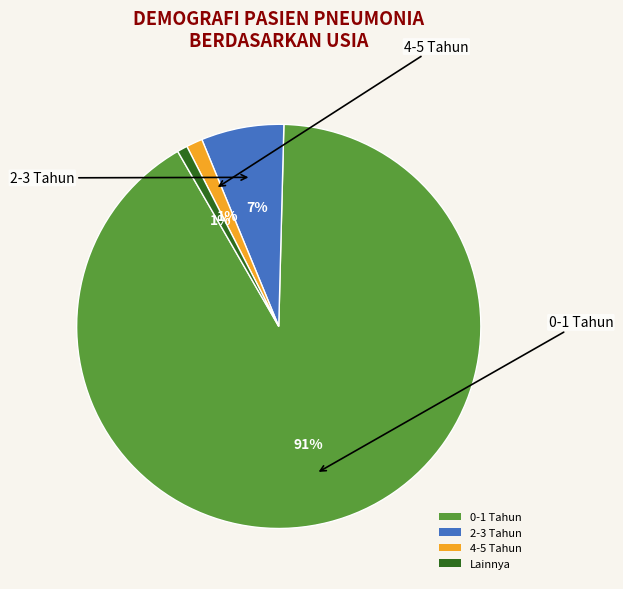

What percentage is the 2-3 Tahun slice, to the nearest percent?

7%